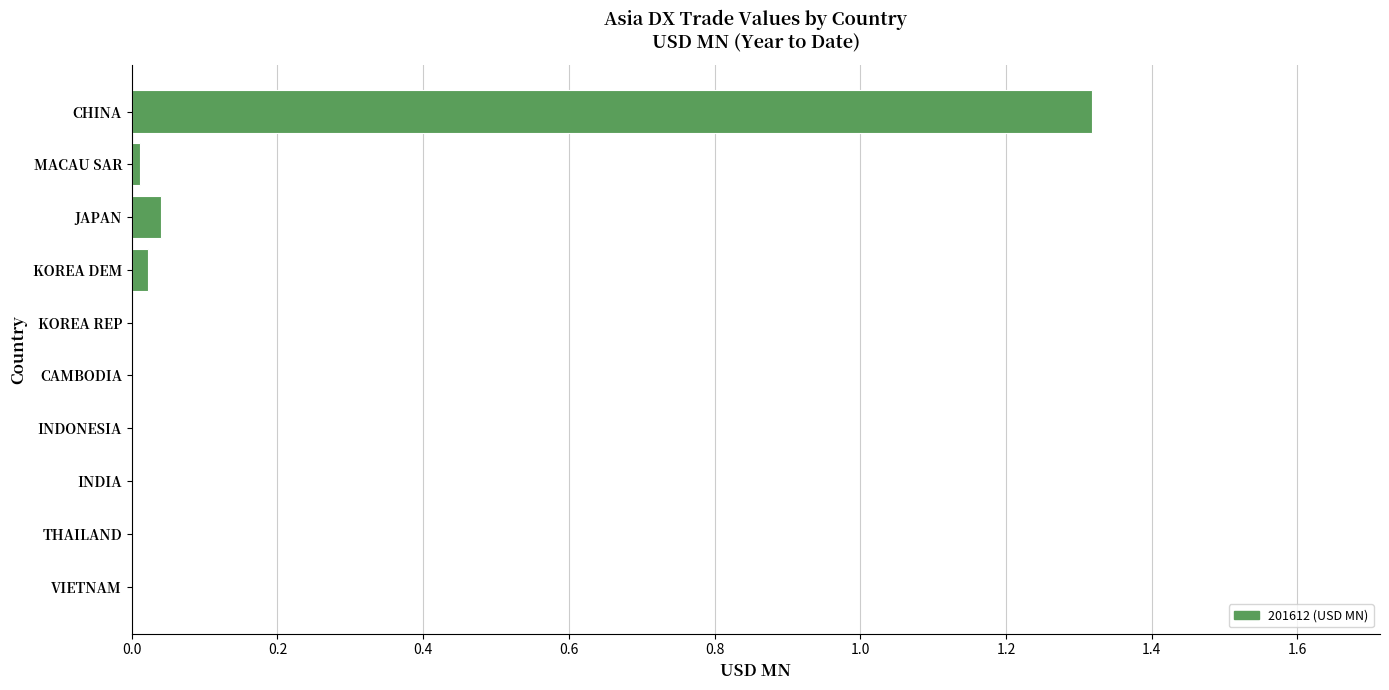

Between JAPAN and KOREA REP, which is larger?

JAPAN